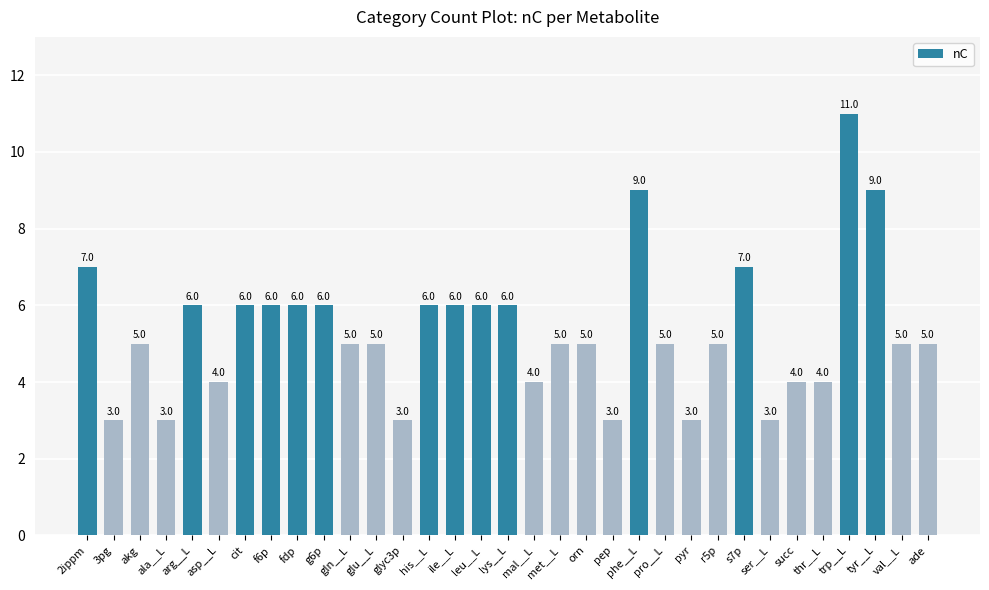

What is the minimum value shown in the chart?

3